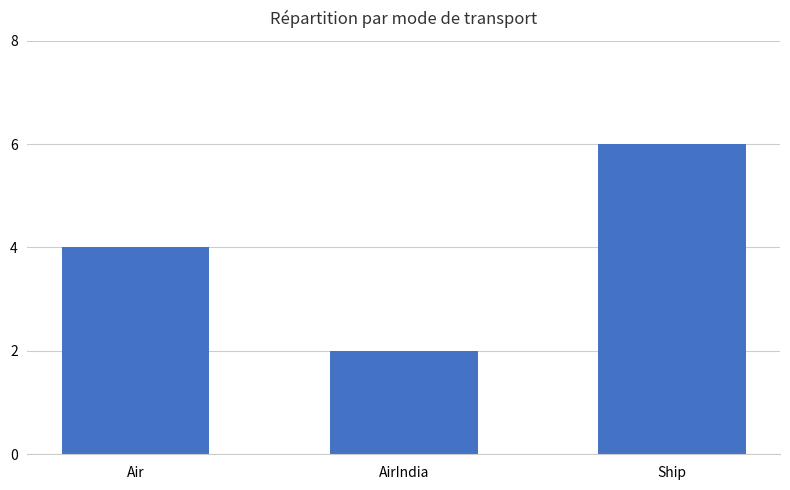

True or false: the data shows 6 at Air.

False